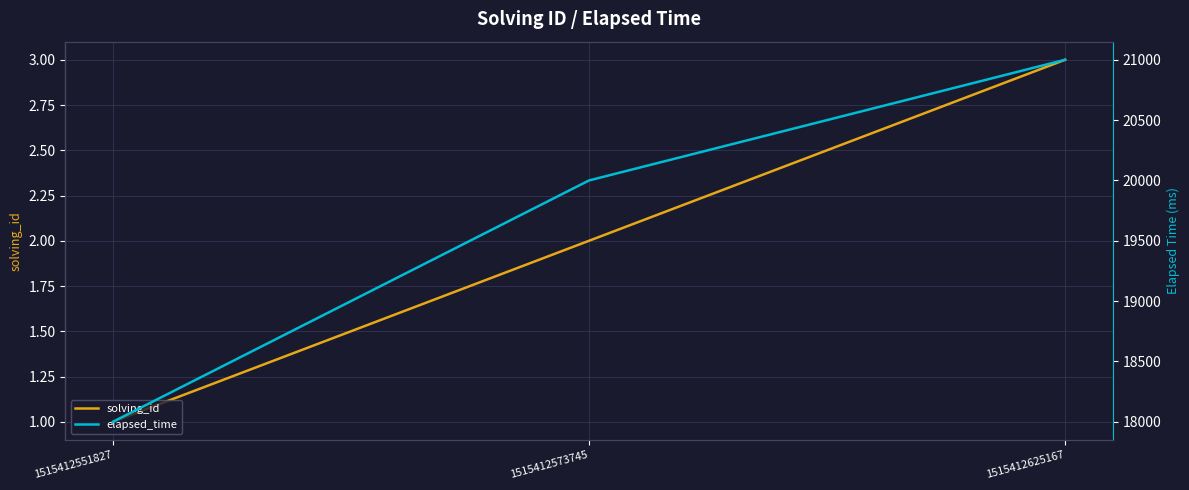

The value of solving_id at 1515412573745 is 2. True or false?

True